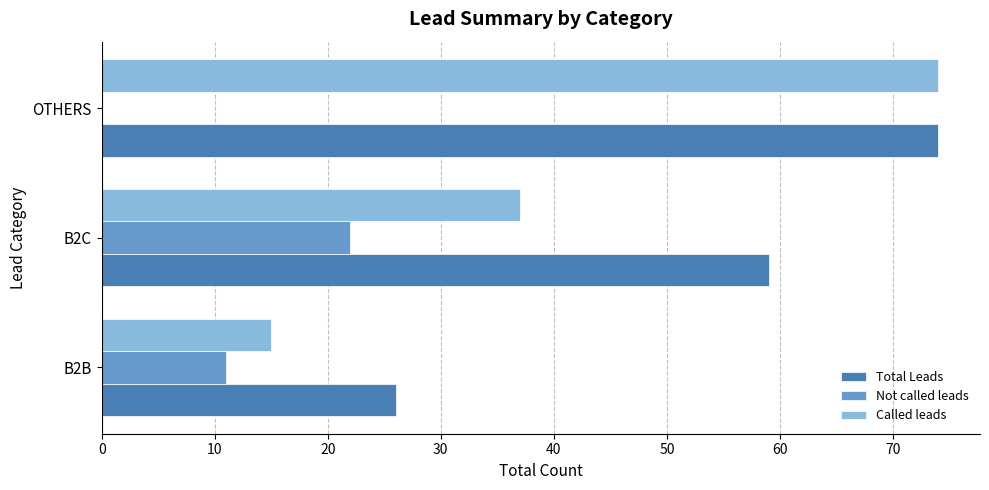

What is the greatest value displayed?

74